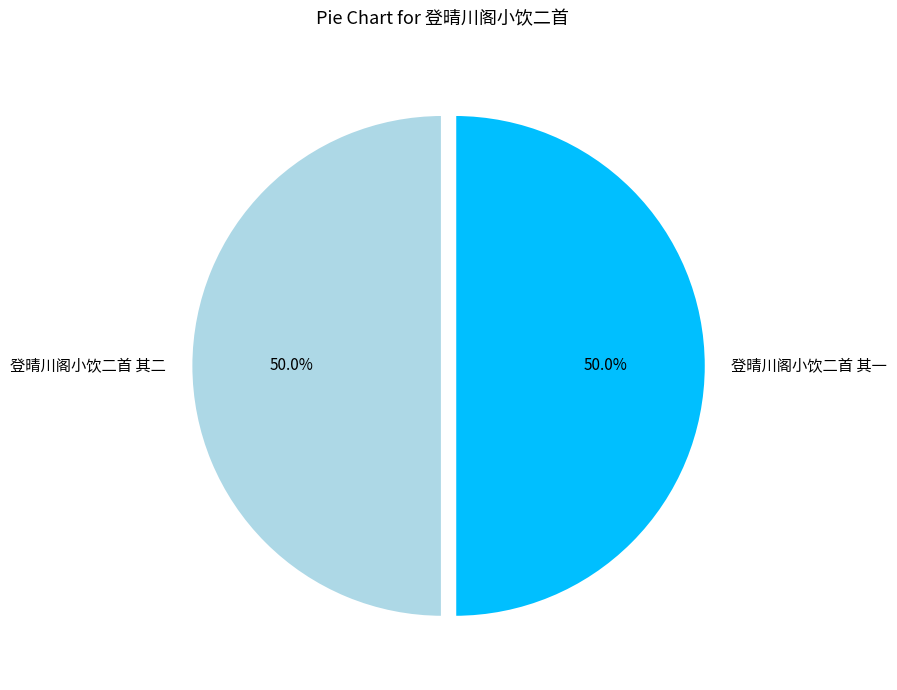

Approximately how many times larger is the value at 登晴川阁小饮二首 其二 compared to 登晴川阁小饮二首 其一?

1.0